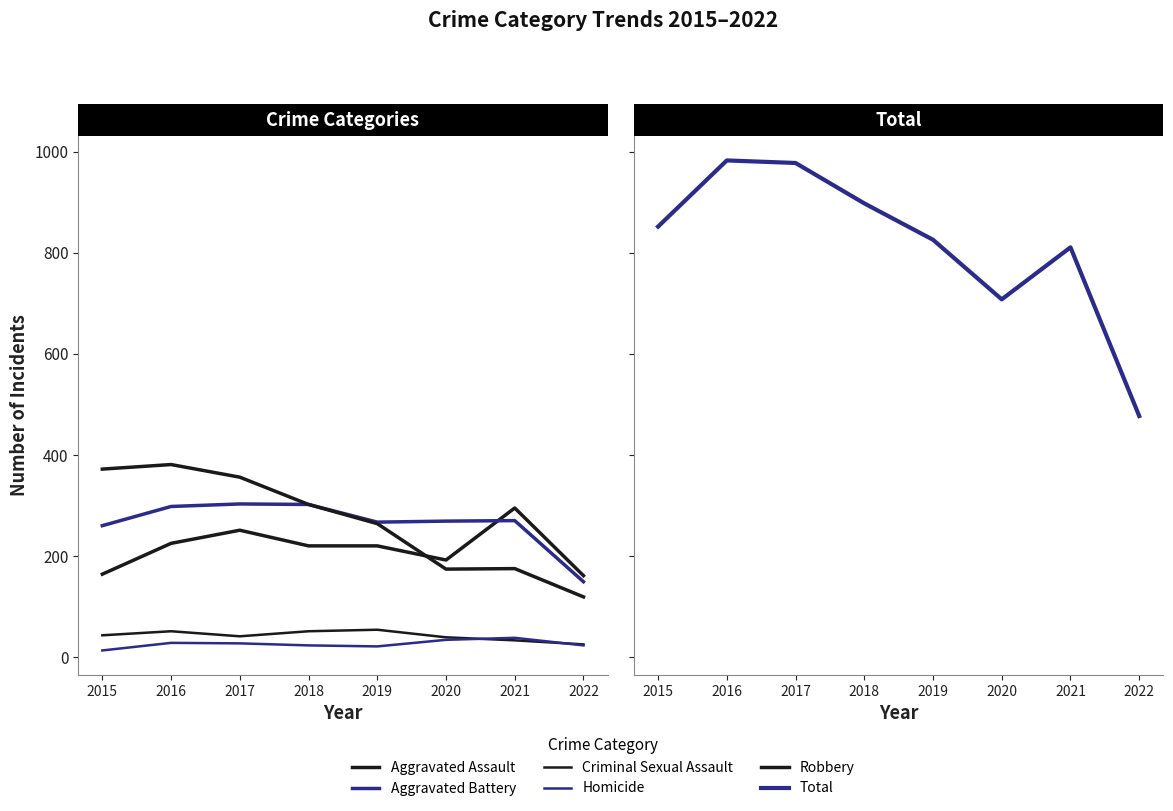

Which category has the lowest value across all series?

2015